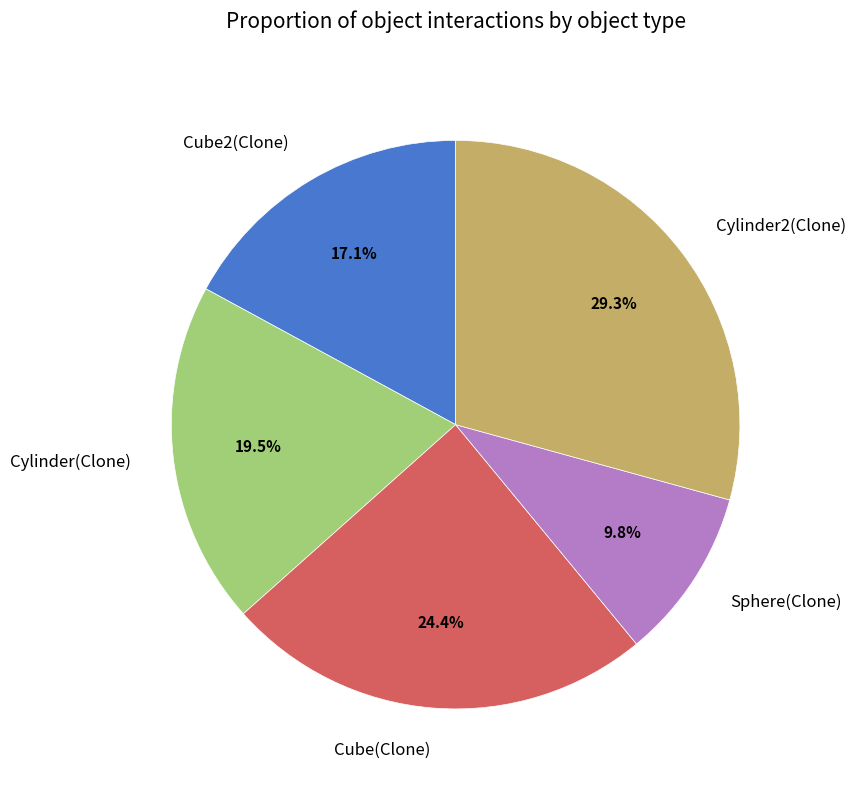

Between Cylinder(Clone) and Cube2(Clone), which is larger?

Cylinder(Clone)